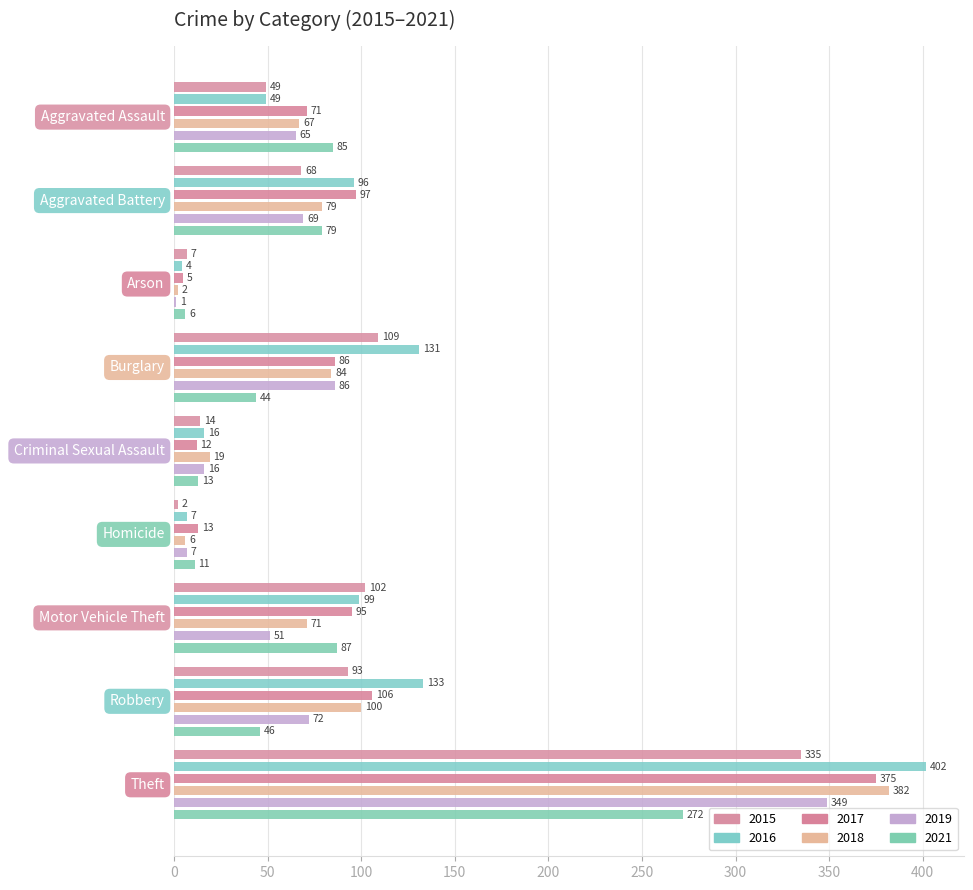

Reading left to right, list all the values displayed in this chart.

2015: 49	68	7	109	14	2	102	93	335
2016: 49	96	4	131	16	7	99	133	402
2017: 71	97	5	86	12	13	95	106	375
2018: 67	79	2	84	19	6	71	100	382
2019: 65	69	1	86	16	7	51	72	349
2021: 85	79	6	44	13	11	87	46	272